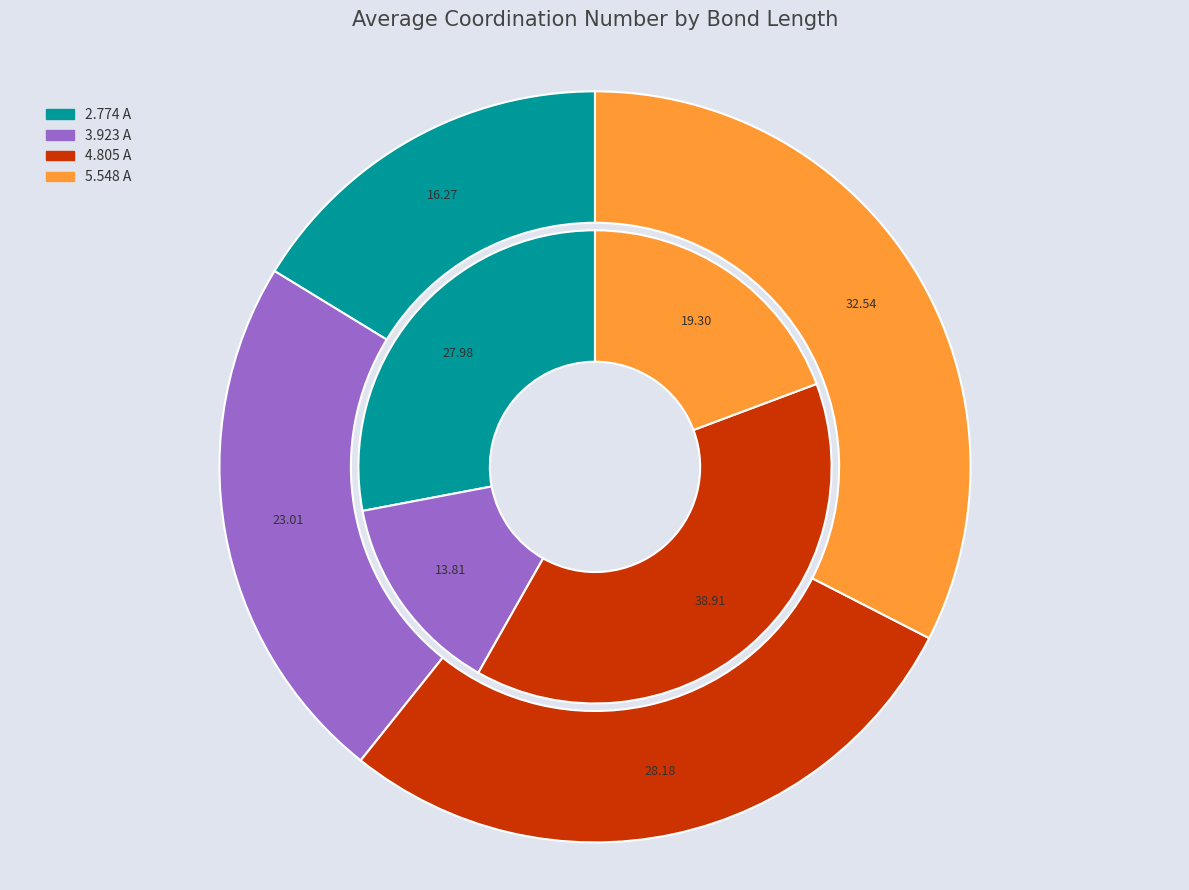

What percentage is the 4.805 A slice, to the nearest percent?

28%